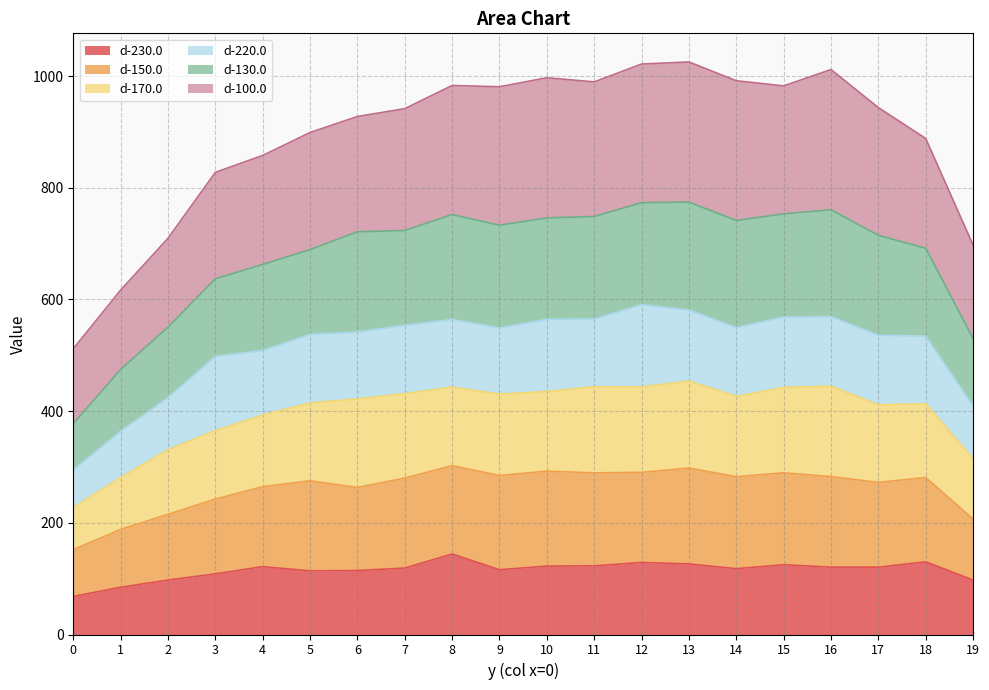

In d-230.0, how many points are higher than both neighbors (excluding endpoints)?

5